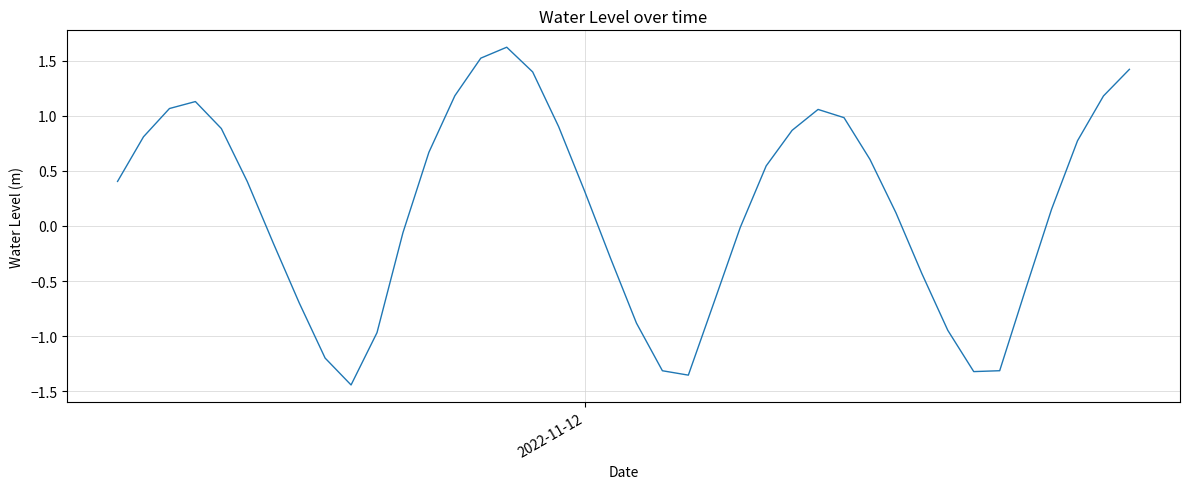

What is the difference between the maximum and minimum values?

3.1